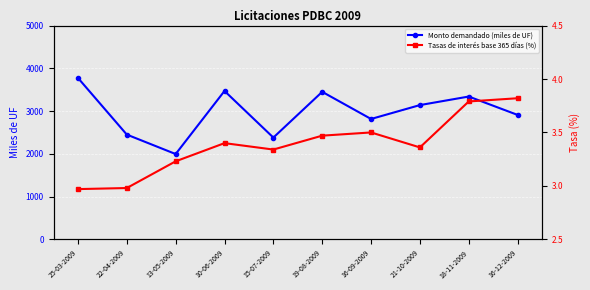

True or false: Monto demandado (miles de UF) and Tasas de interés base 365 días (%) intersect in this chart.

False